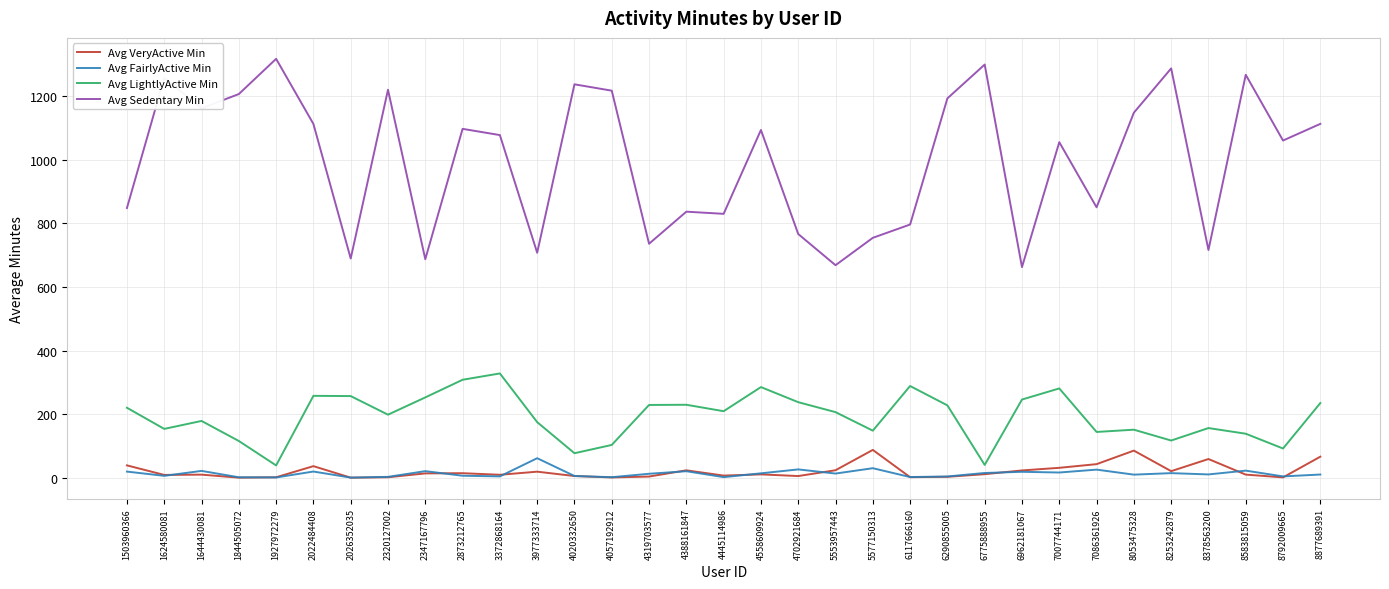

True or false: Avg Sedentary Min and Avg LightlyActive Min cross at least once.

False